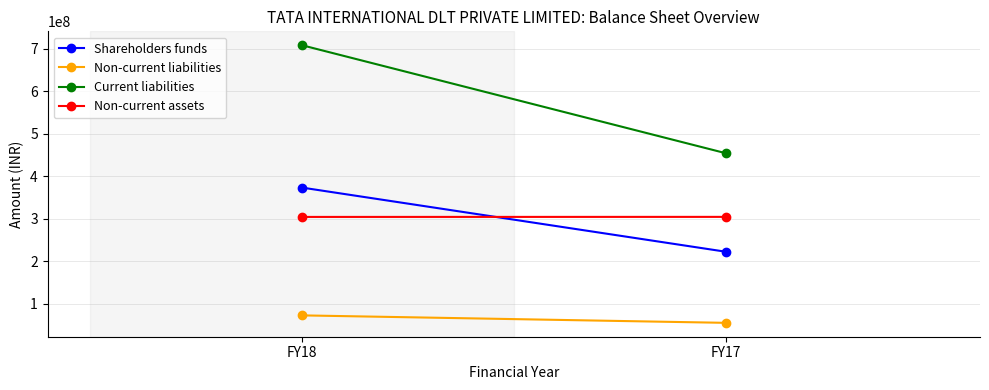

Which label corresponds to the largest value in the chart?

FY18